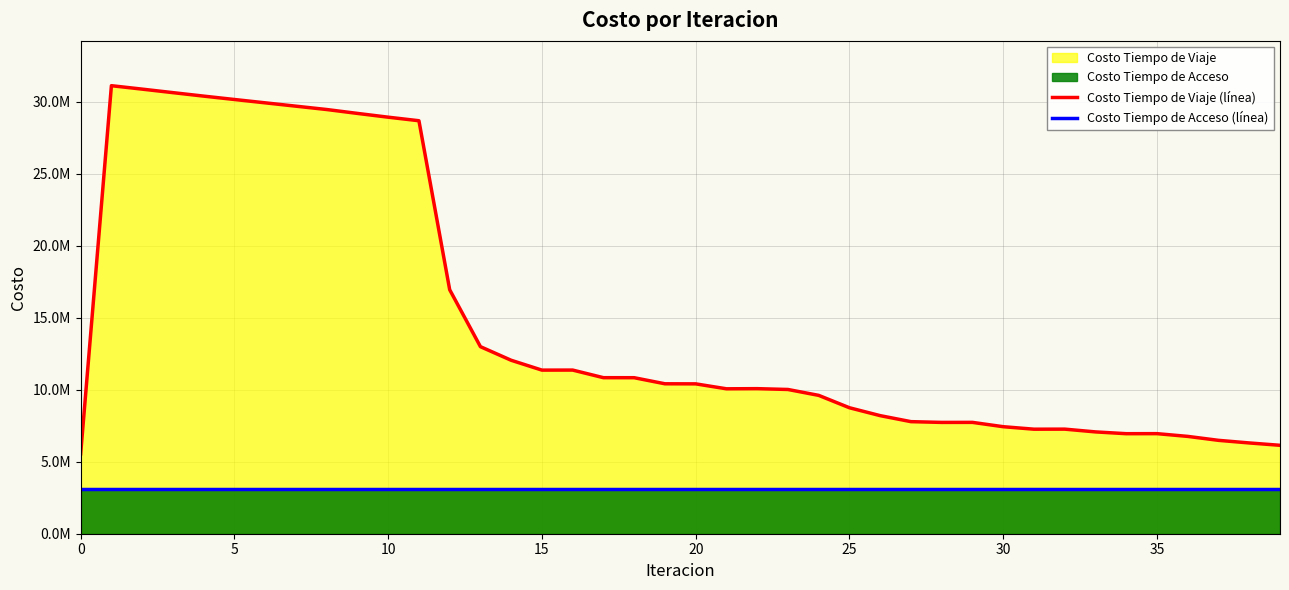

What is the average value of the Costo Tiempo de Acceso (línea) series?

3103552.9